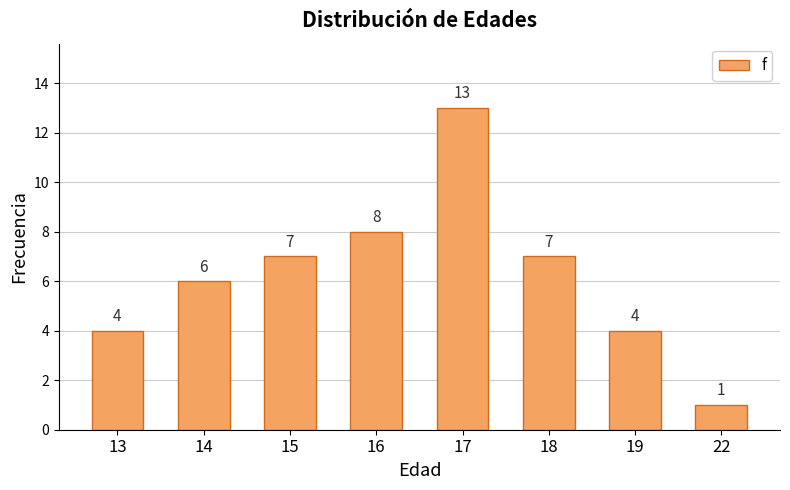

The chart shows a value of 2 at 13. True or false?

False